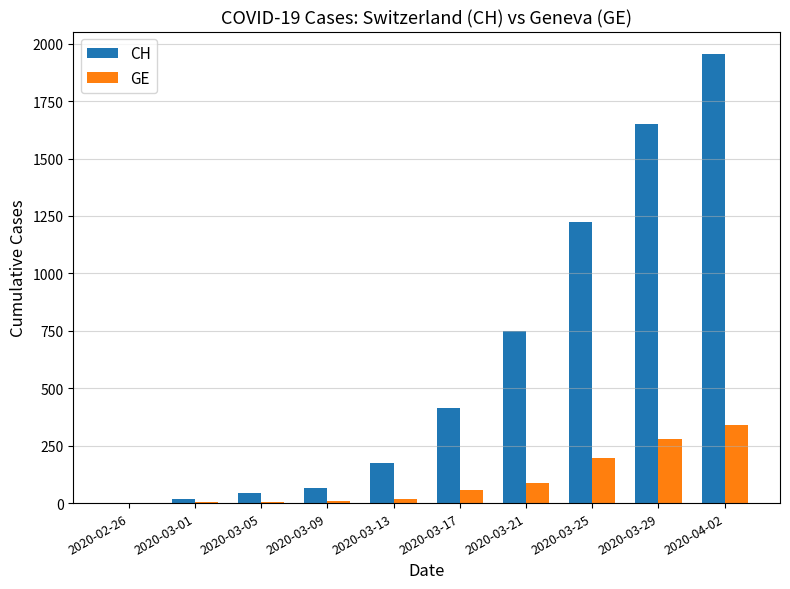

The value of CH at 2020-03-13 is 173. True or false?

True